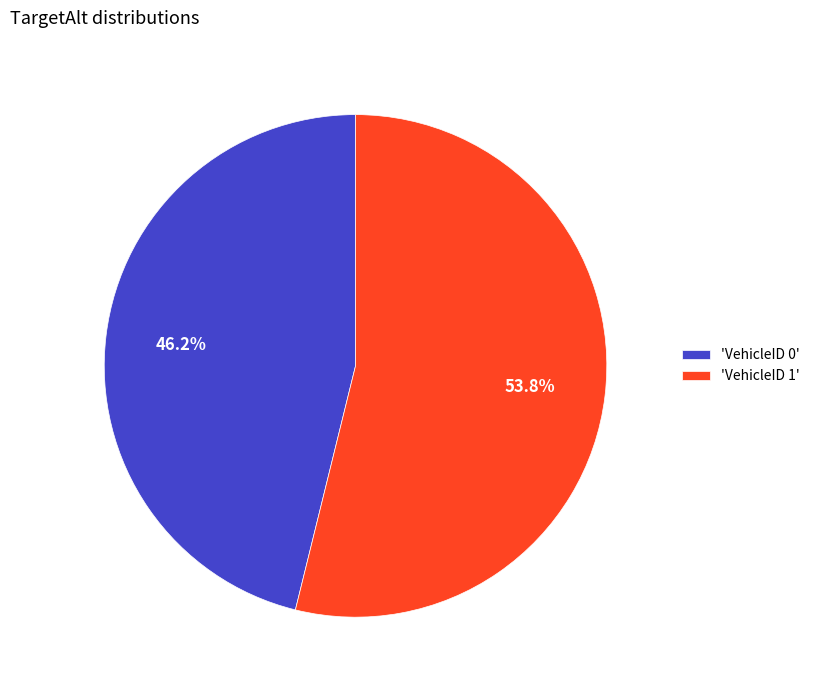

Count the number of slices in the pie.

2